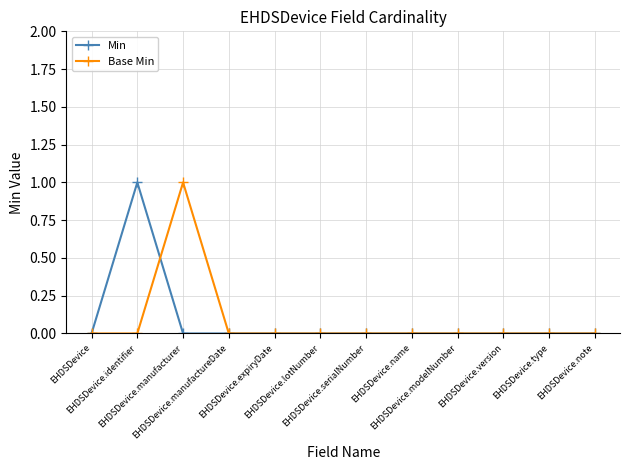

Is it true that Base Min equals 1 at EHDSDevice.serialNumber?

False